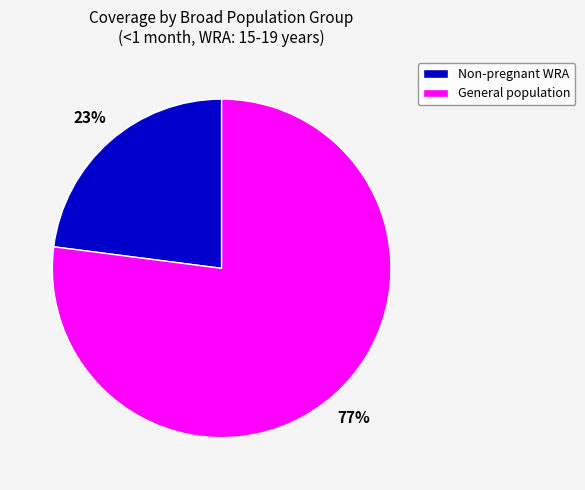

Approximately how many times larger is the value at Non-pregnant WRA compared to General population?

0.3